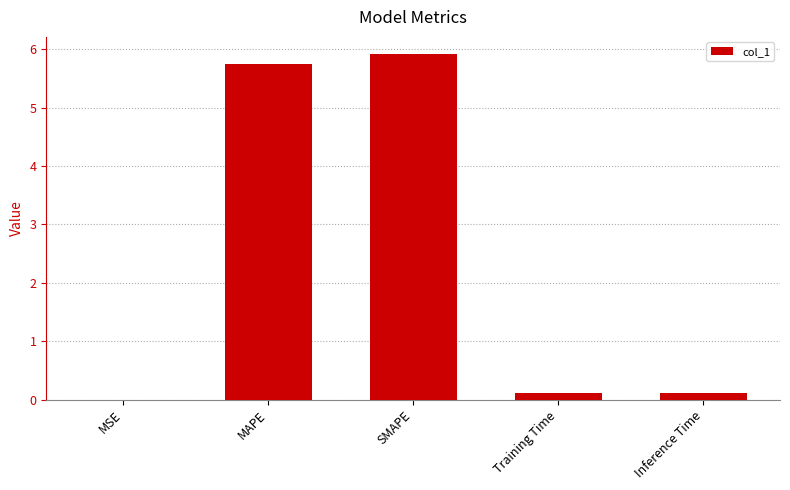

Does the chart contain stacked bars?

No